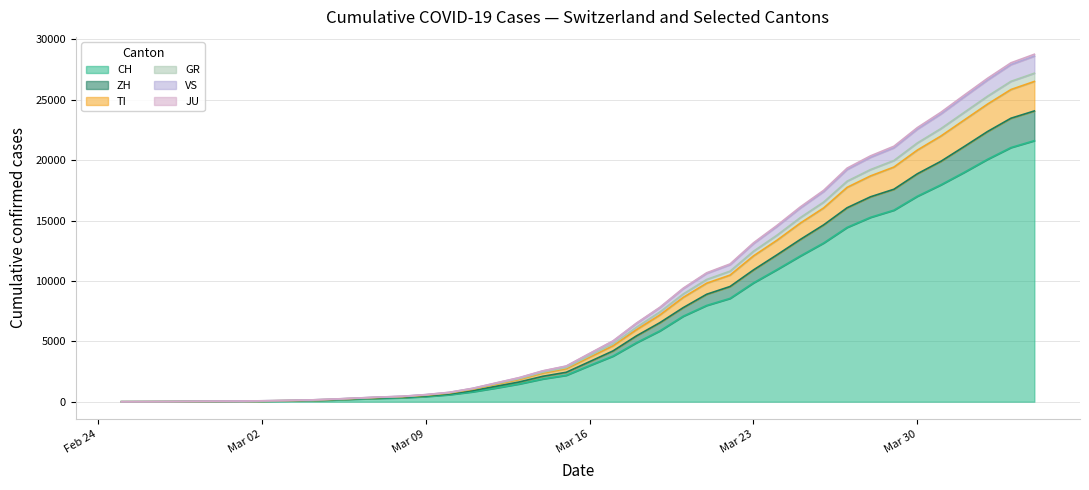

Reading left to right, what are all the values shown in this chart?

CH: 0	4	8	20	30	36	50	70	98	143	219	281	328	429	580	820	1135	1475	1887	2187	2993	3778	4883	5864	7080	7972	8556	9839	10935	12066	13146	14434	15268	15861	17014	17953	18990	20074	21047	21617
ZH: 0	0	2	2	6	7	10	13	15	23	29	34	40	49	62	101	140	163	218	250	326	429	568	679	711	925	984	1073	1221	1368	1500	1627	1701	1733	1859	1947	2136	2300	2428	2461
TI: 0	1	1	1	2	2	4	8	13	25	28	41	49	61	75	108	163	206	265	293	368	426	511	638	849	916	945	1162	1209	1354	1401	1688	1727	1837	1962	2091	2195	2271	2377	2442
GR: 2	2	2	6	6	6	9	10	13	15	16	18	19	28	32	44	53	65	73	93	118	152	204	252	283	311	327	386	419	458	487	513	527	542	591	617	635	655	678	680
JU: 0	0	1	1	1	1	1	2	2	4	4	5	5	7	7	7	12	17	18	19	25	29	32	36	44	54	61	69	82	92	100	114	119	127	128	140	145	149	149	154
VS: 0	0	0	1	1	2	3	3	4	5	6	7	12	17	22	30	53	76	98	115	172	225	312	349	436	498	535	628	728	793	874	968	1017	1055	1144	1211	1282	1334	1385	1418